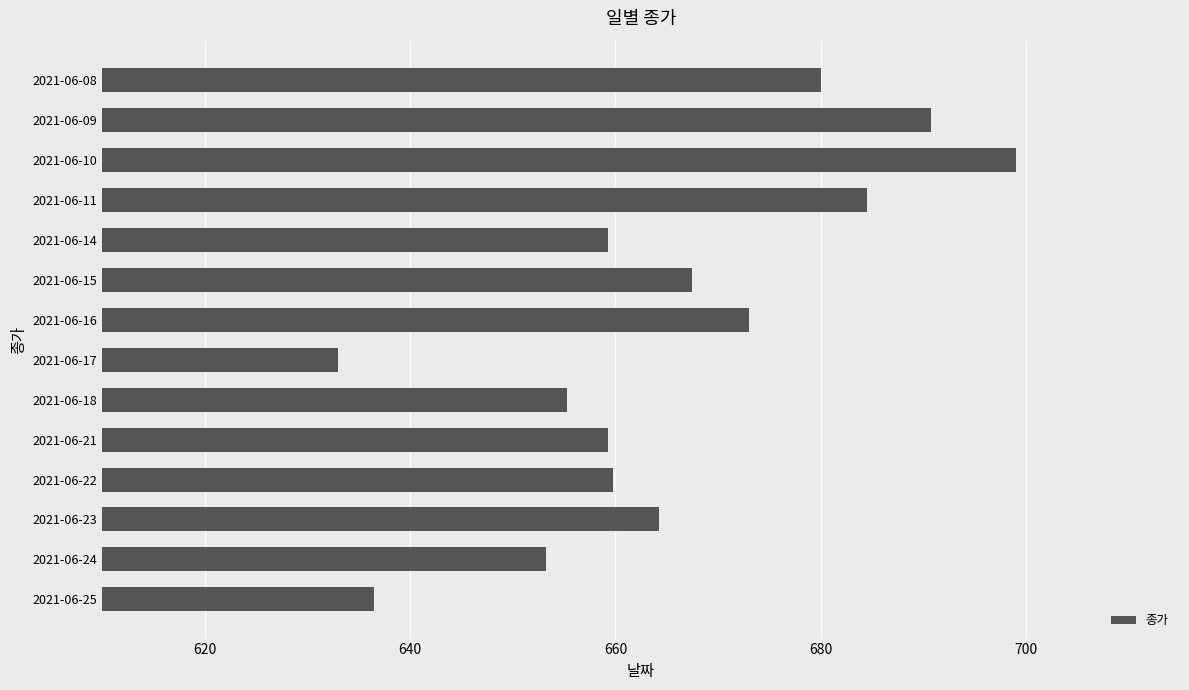

Which category has the lowest value across all series?

2021-06-17